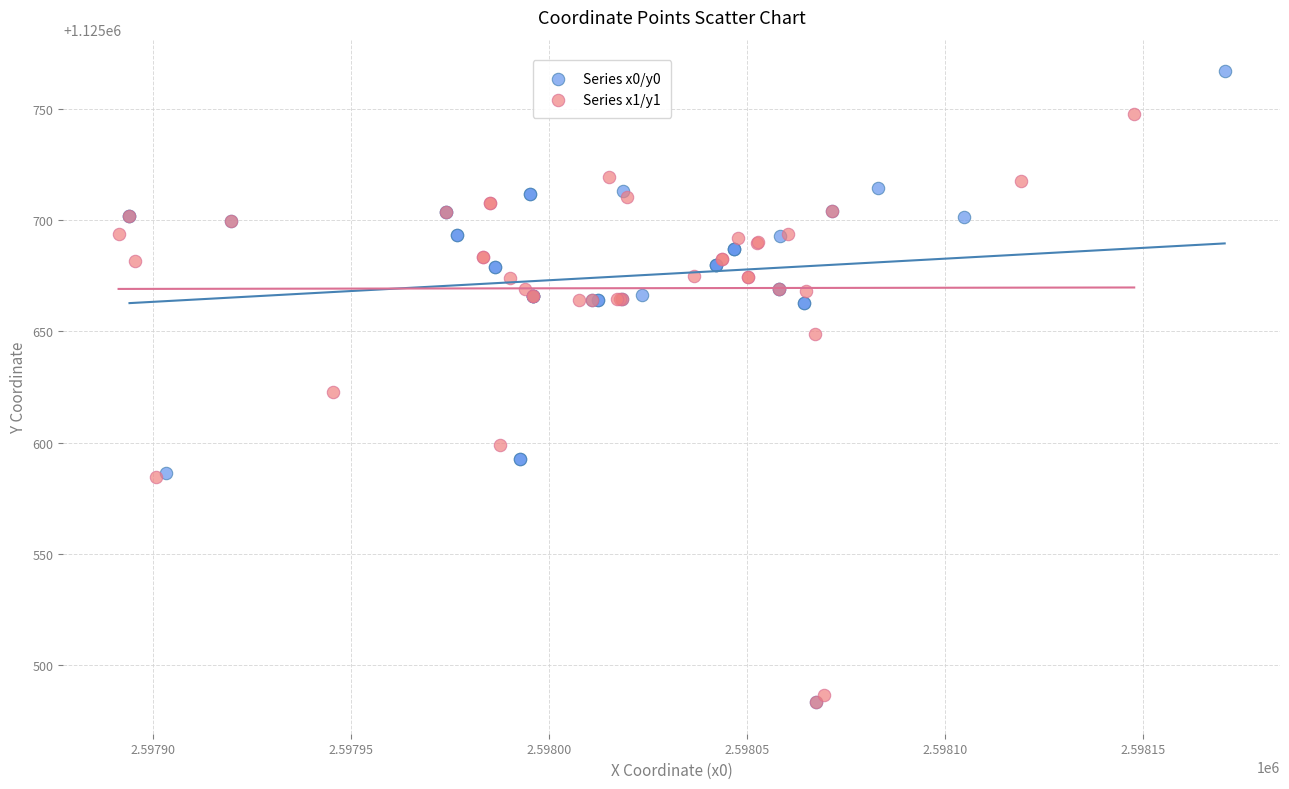

Which series contains the highest Y value?

Series x0/y0